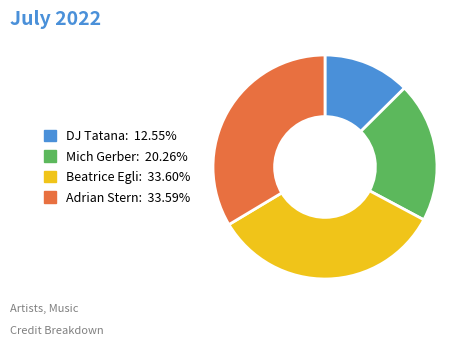

Which category has the smallest portion of the pie?

DJ Tatana